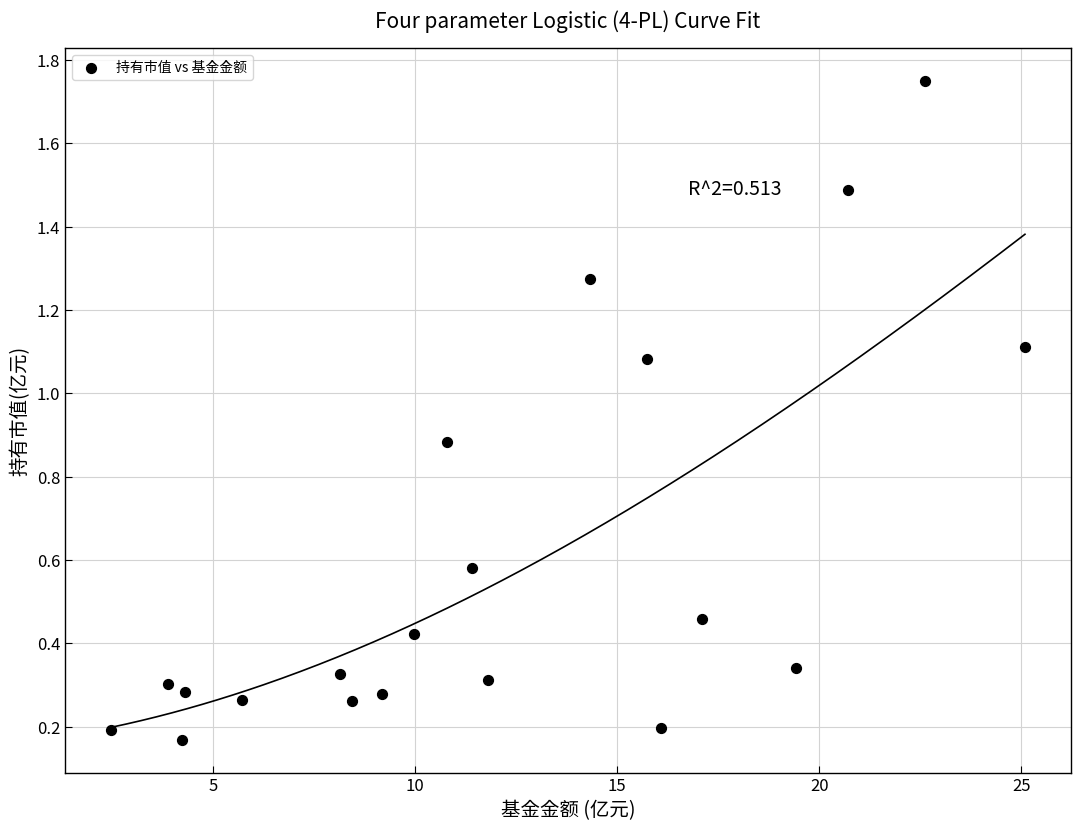

What is the range of X values (max minus min)?

22.6